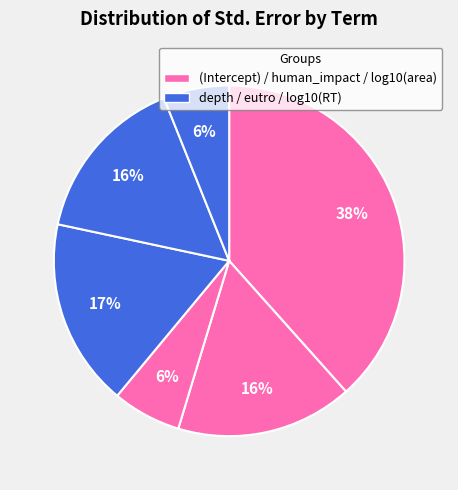

To the nearest percent, what is the average slice percentage?

17%